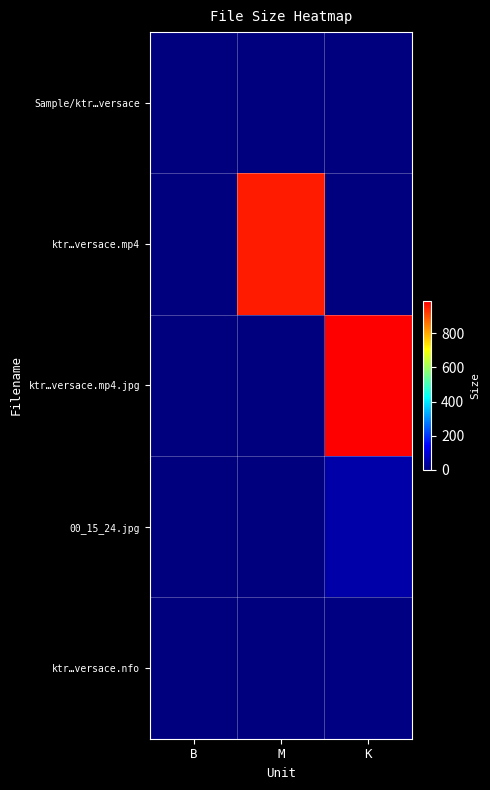

Reading right to left, transcribe all the data shown in this chart.

Sample/ktr…versace: K=0.0	M=0.0	B=0.0
ktr…versace.mp4: K=0.0	M=955.9	B=0.0
ktr…versace.mp4.jpg: K=988.2	M=0.0	B=0.0
00_15_24.jpg: K=47.1	M=0.0	B=0.0
ktr…versace.nfo: K=6.8	M=0.0	B=0.0